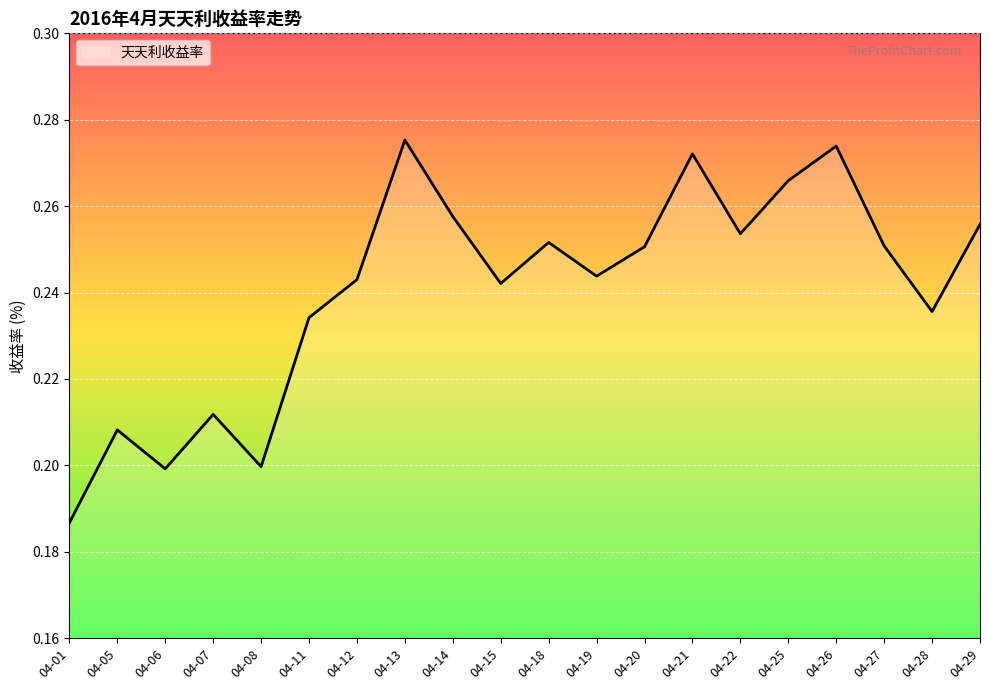

What is the change in value from 04-05 to 04-13?

+0.1